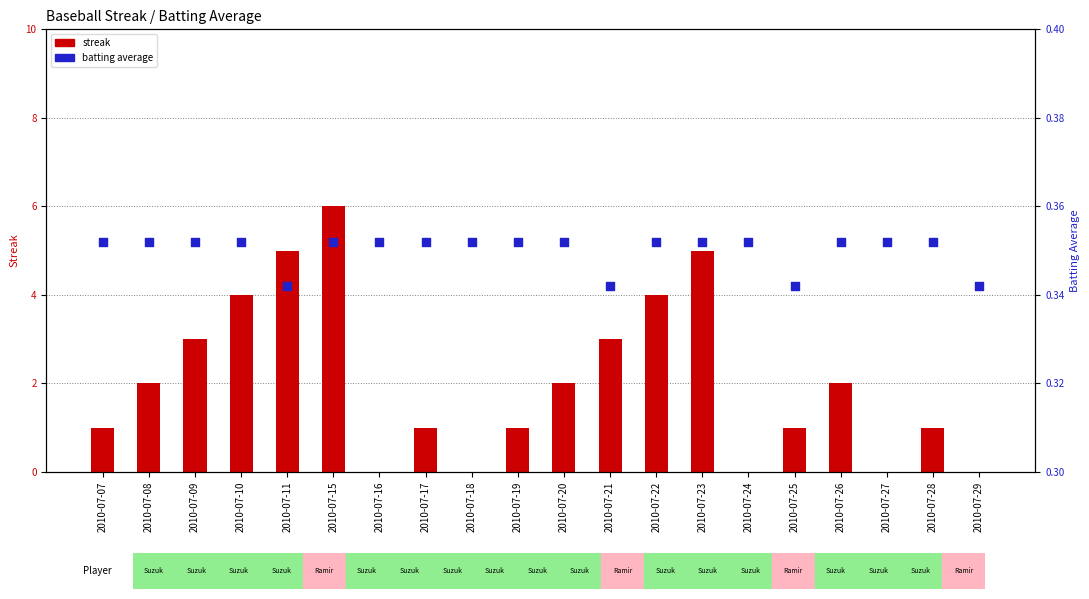

Which series contains the highest Y value?

streak